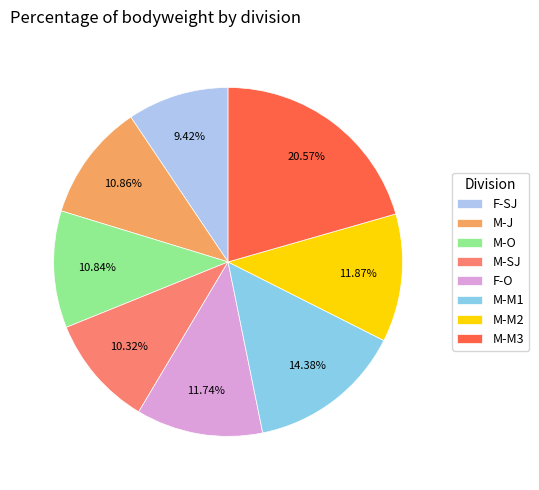

Which category has the smallest portion of the pie?

F-SJ